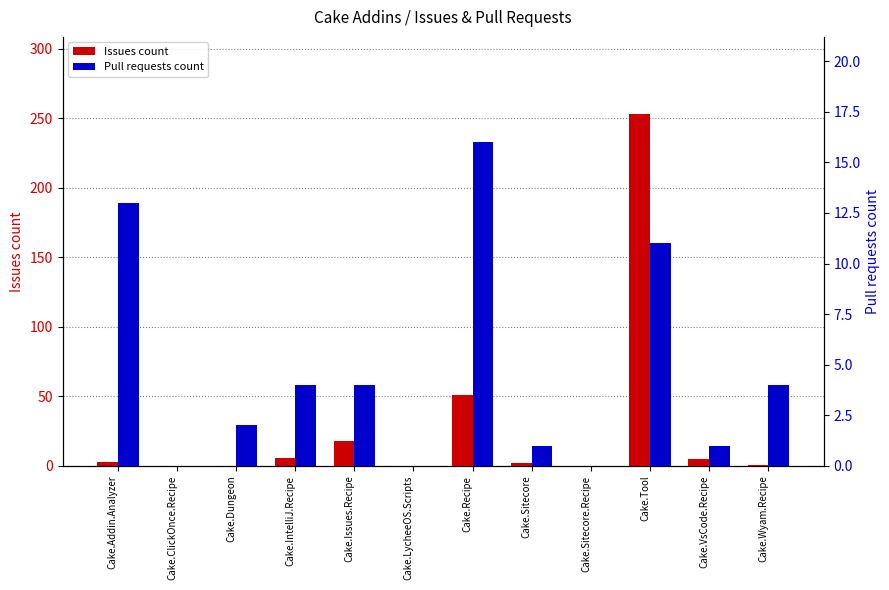

The value of Pull requests count at Cake.Tool is 7. True or false?

False